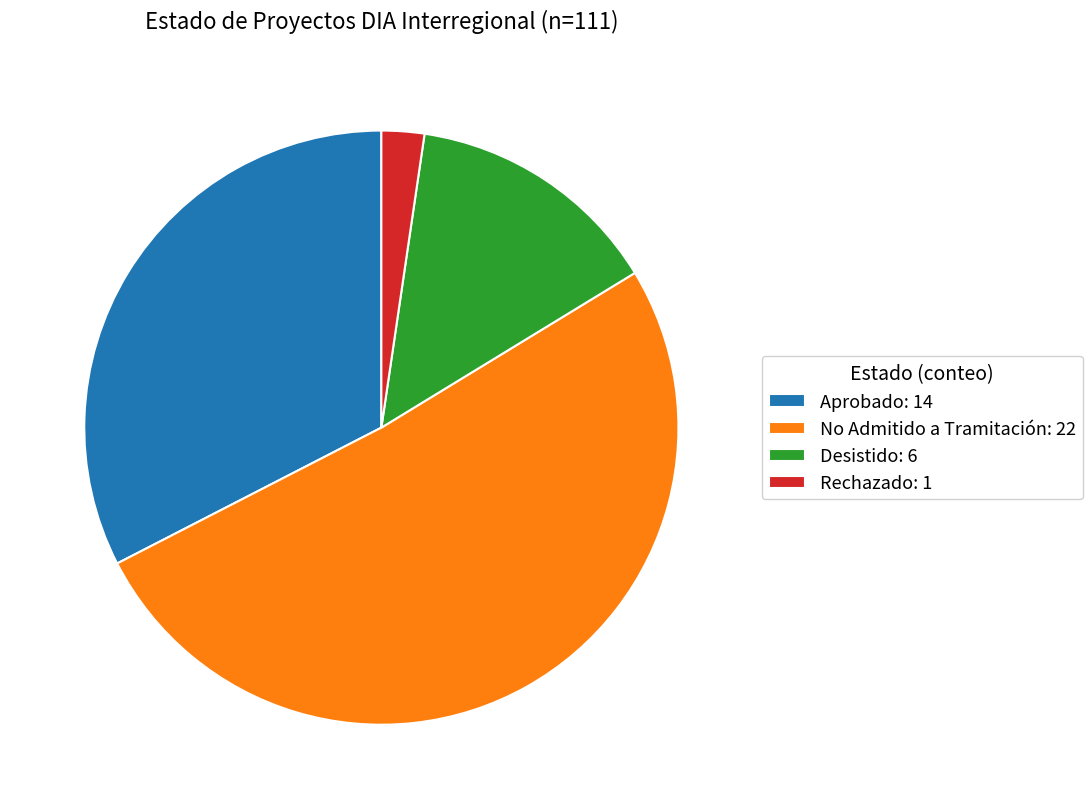

Is there a majority slice in this chart?

Yes